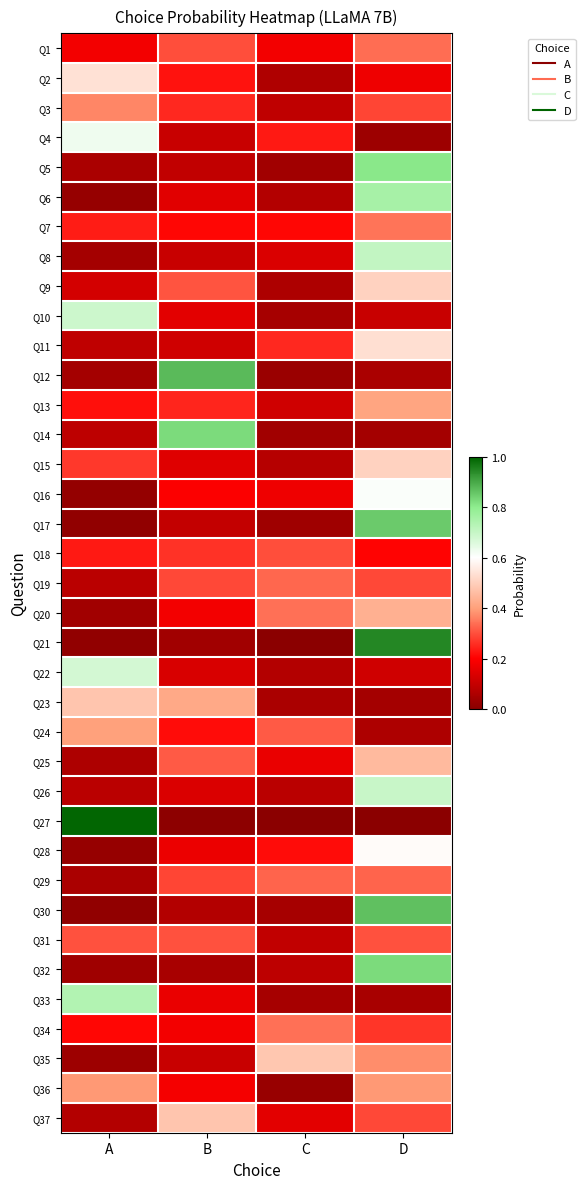

Rank the series at D from lowest to highest value.

Q27, Q4, Q23, Q14, Q33, Q12, Q24, Q10, Q22, Q2, Q18, Q34, Q3, Q37, Q19, Q31, Q29, Q1, Q7, Q35, Q36, Q13, Q20, Q25, Q9, Q15, Q11, Q28, Q16, Q26, Q8, Q6, Q5, Q32, Q17, Q30, Q21